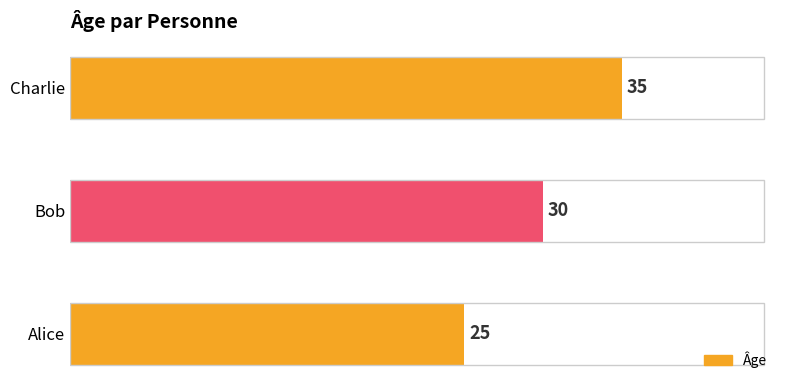

Rank the categories by value from highest to lowest.

Charlie, Bob, Alice